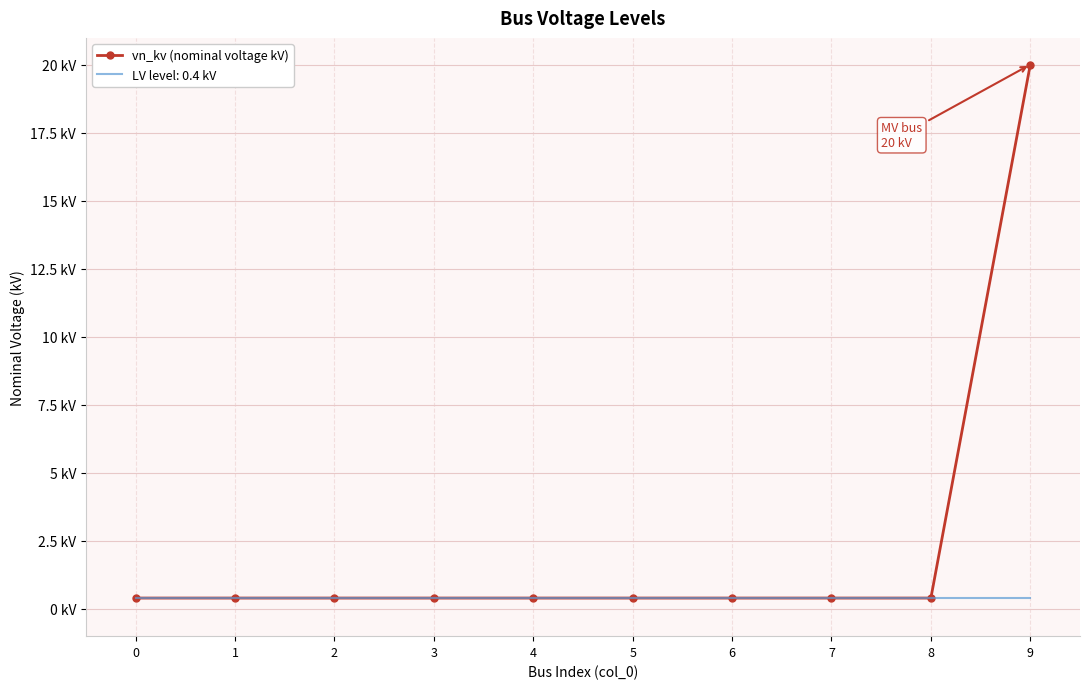

Reading right to left, list all the values displayed in this chart.

20.0	0.4	0.4	0.4	0.4	0.4	0.4	0.4	0.4	0.4